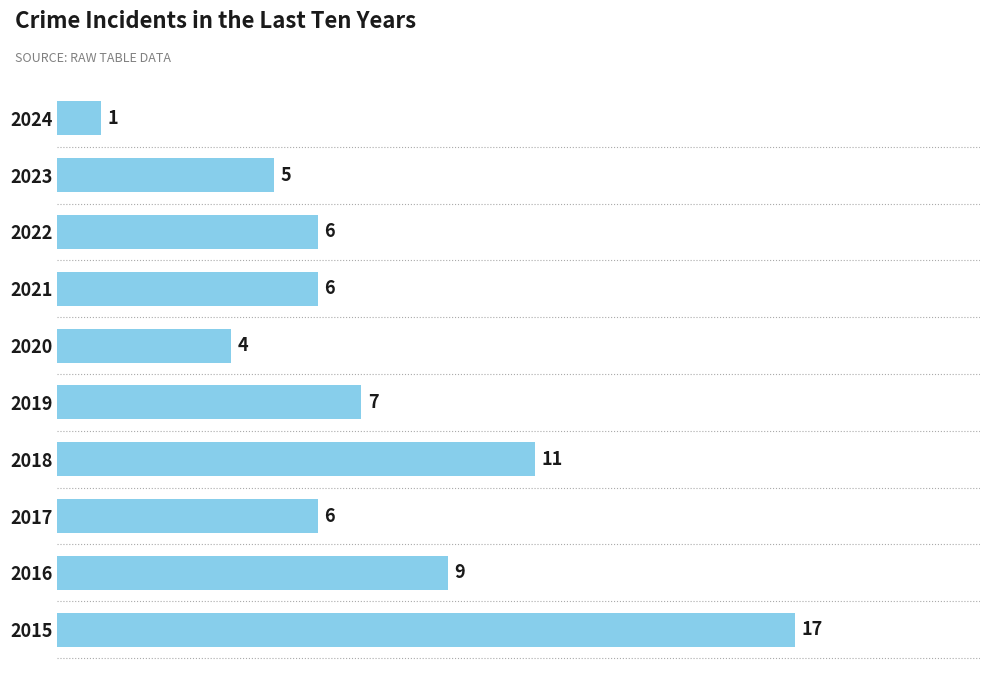

Reading top to bottom, what are all the values shown in this chart?

1	5	6	6	4	7	11	6	9	17